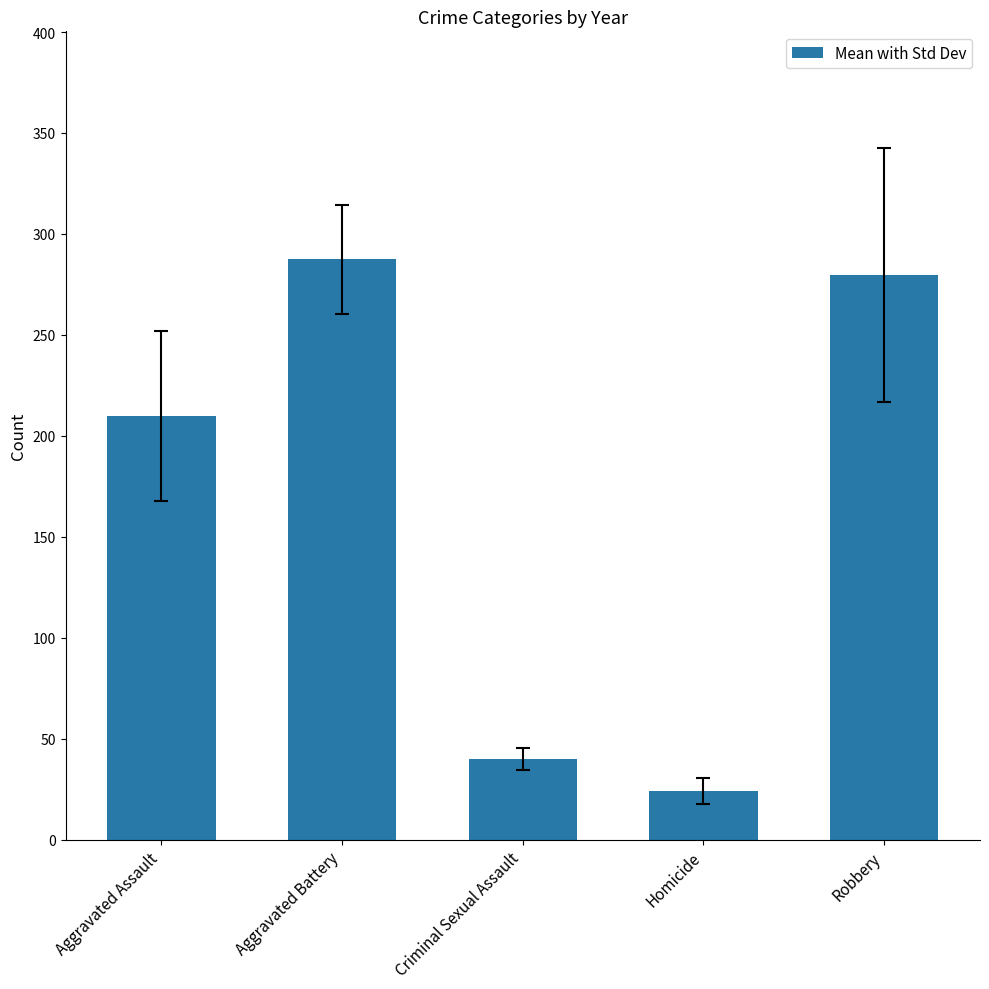

True or false: the data shows 360.5 at Aggravated Assault.

False